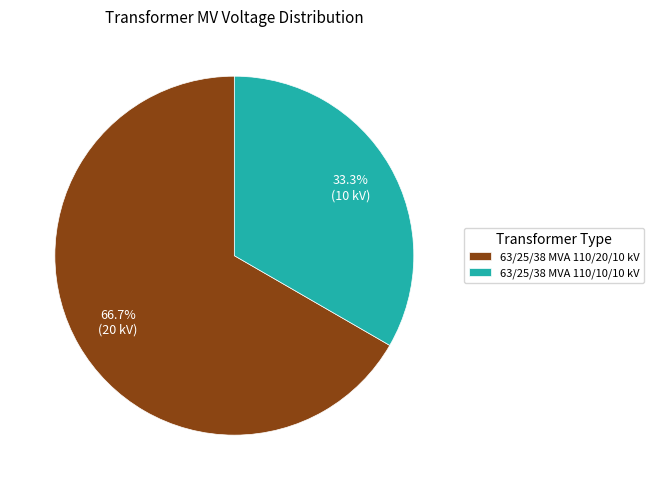

What is the ratio of the value at 63/25/38 MVA 110/20/10 kV to the value at 63/25/38 MVA 110/10/10 kV?

2.0